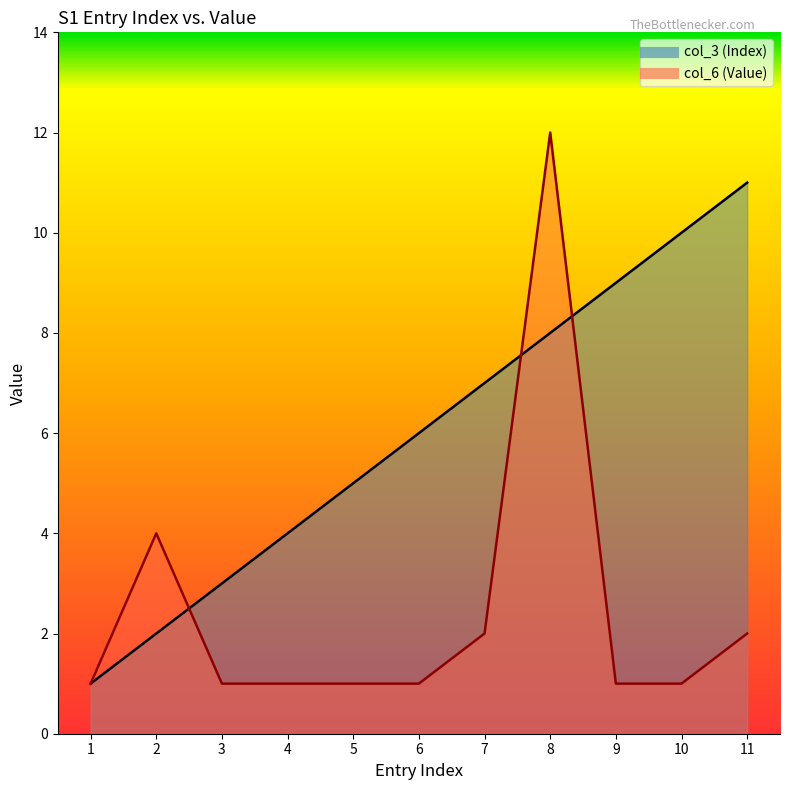

Is it true that col_3 (Index) equals 7 at 7?

True